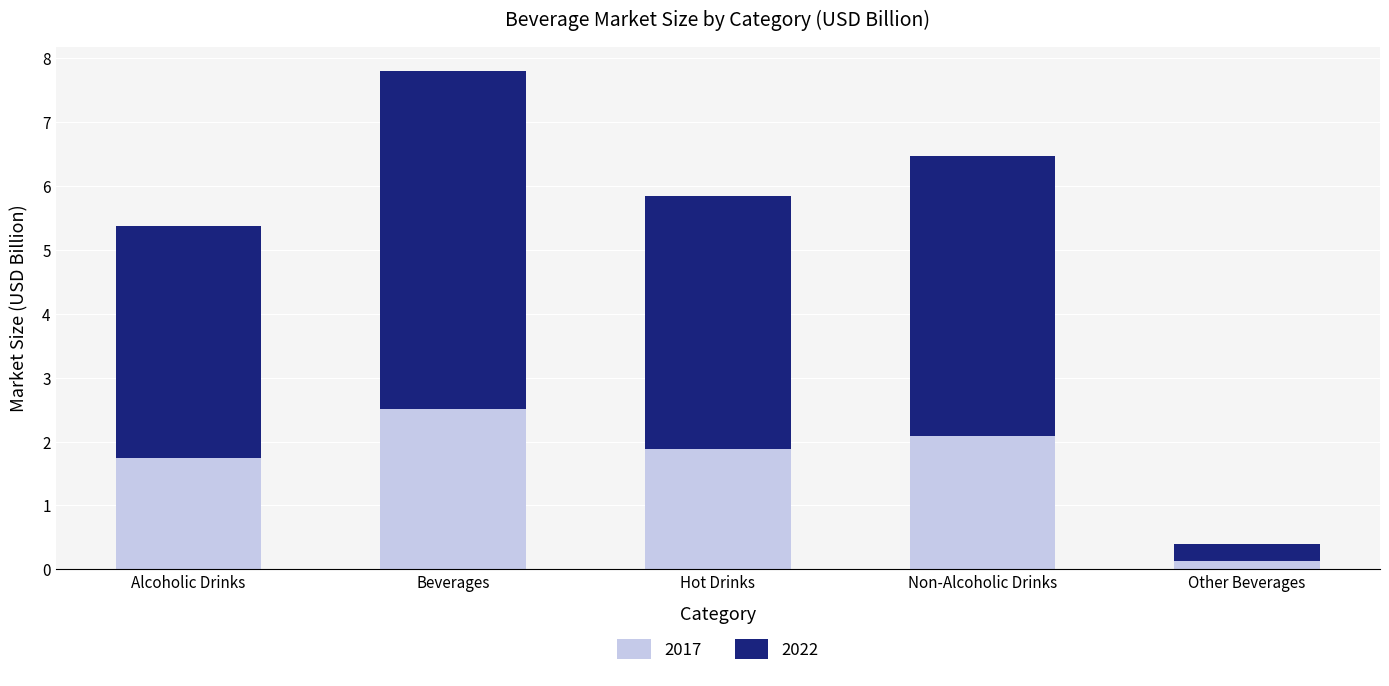

What is the maximum value for 2017?

2.5